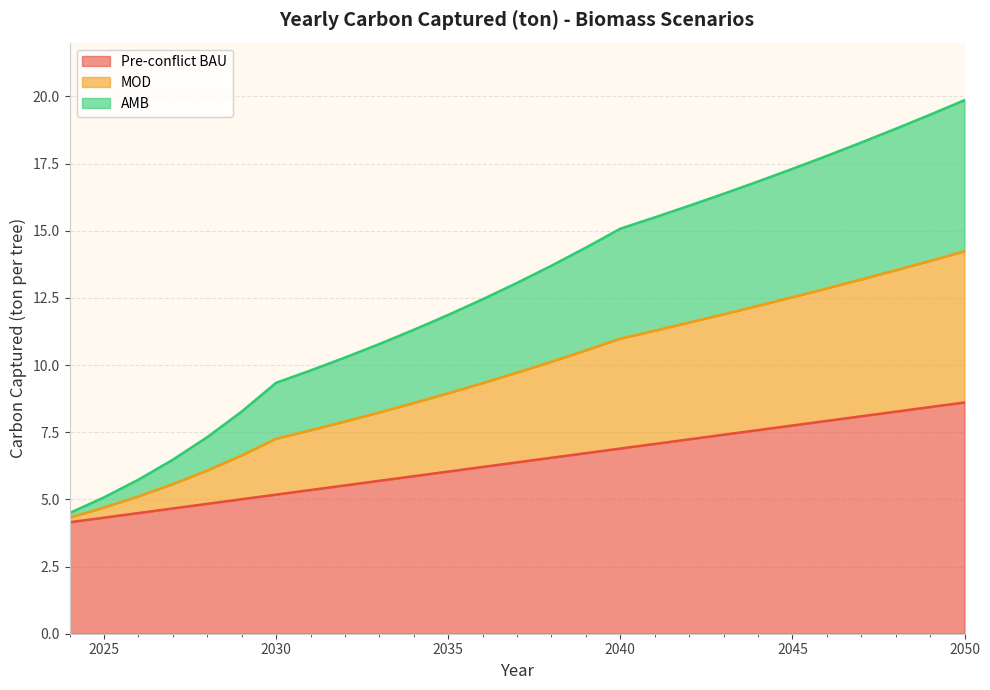

True or false: AMB has more than 0 points higher than both neighbors.

False